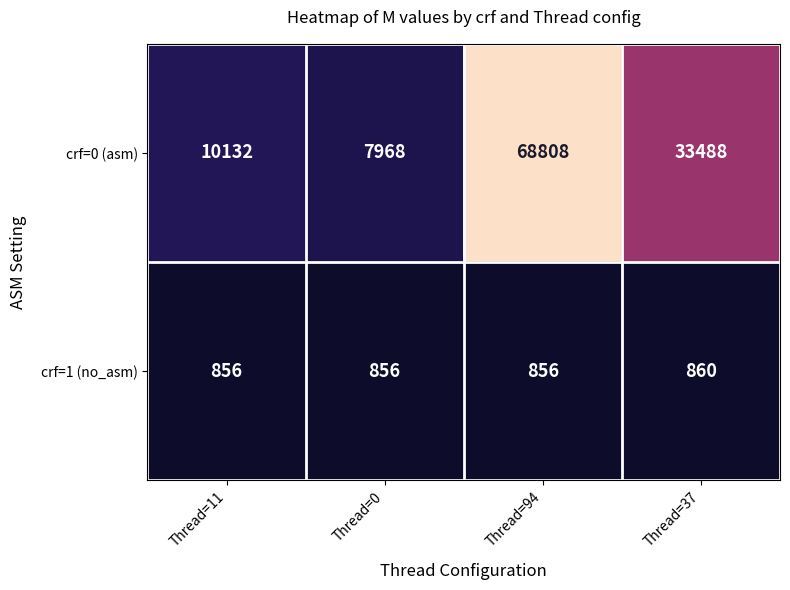

Which series changed the most between Thread=11 and Thread=94?

crf=0 (asm)